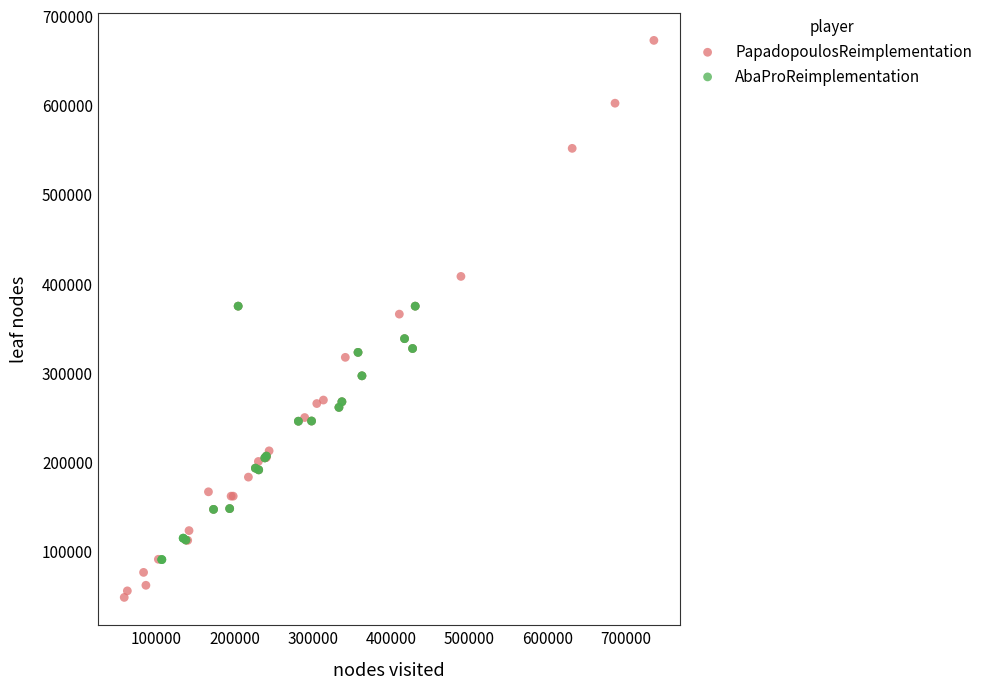

Which series has the widest spread of Y values?

PapadopoulosReimplementation